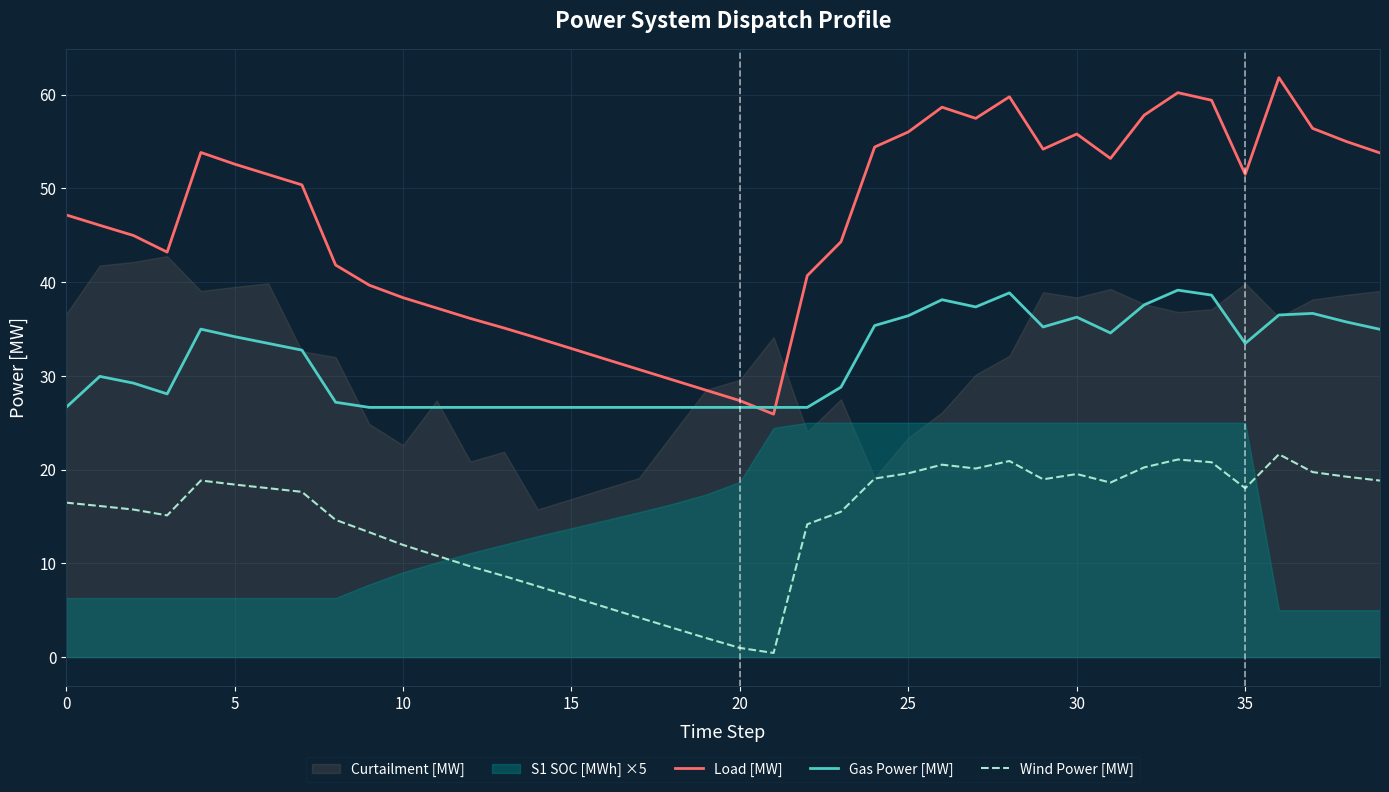

True or false: Load [MW] has a value of 40.6 at 36.

False